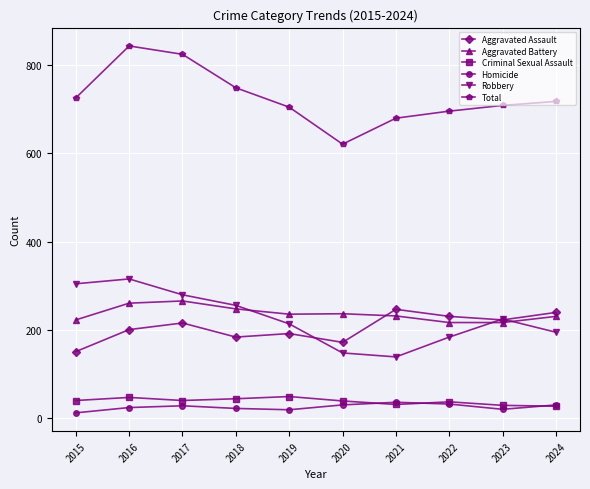

True or false: Robbery has more than 2 points higher than both neighbors.

False